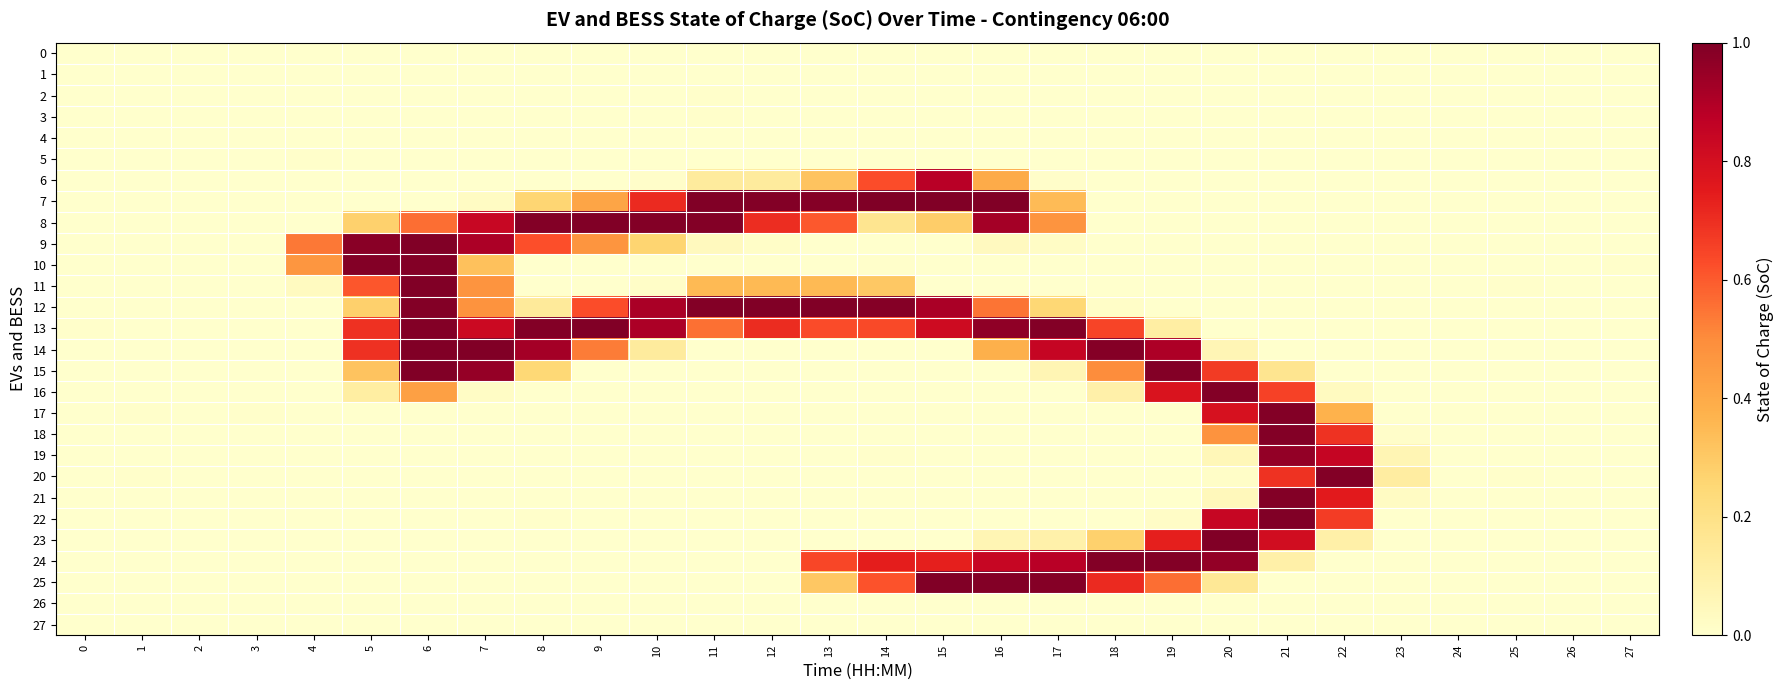

How many data points does each series have?

28